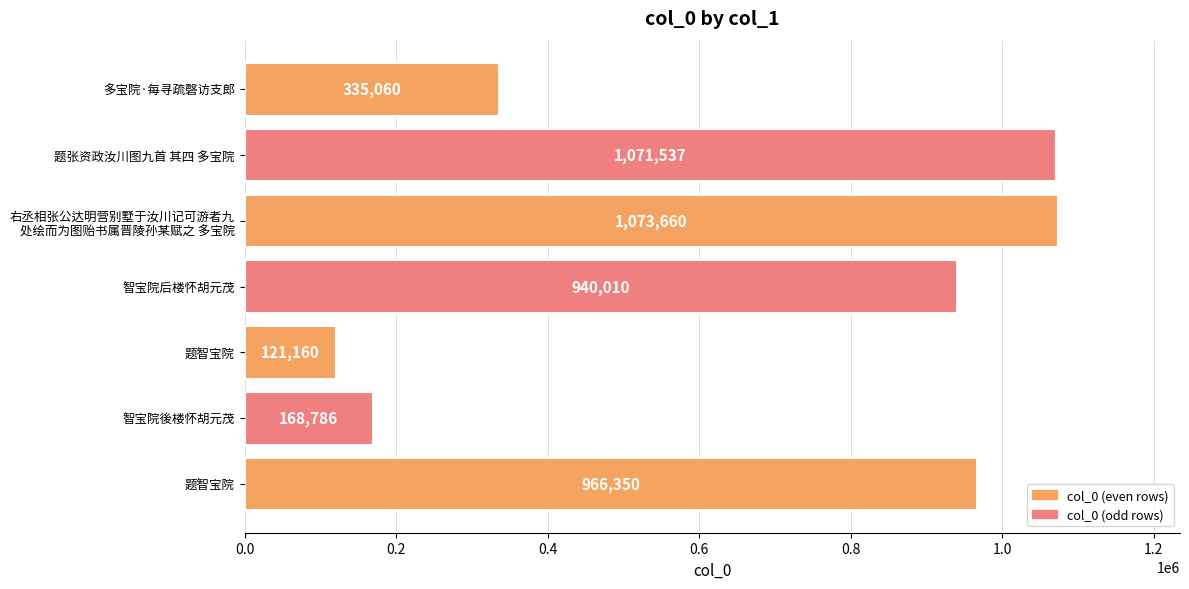

How many distinct data groups are displayed?

1